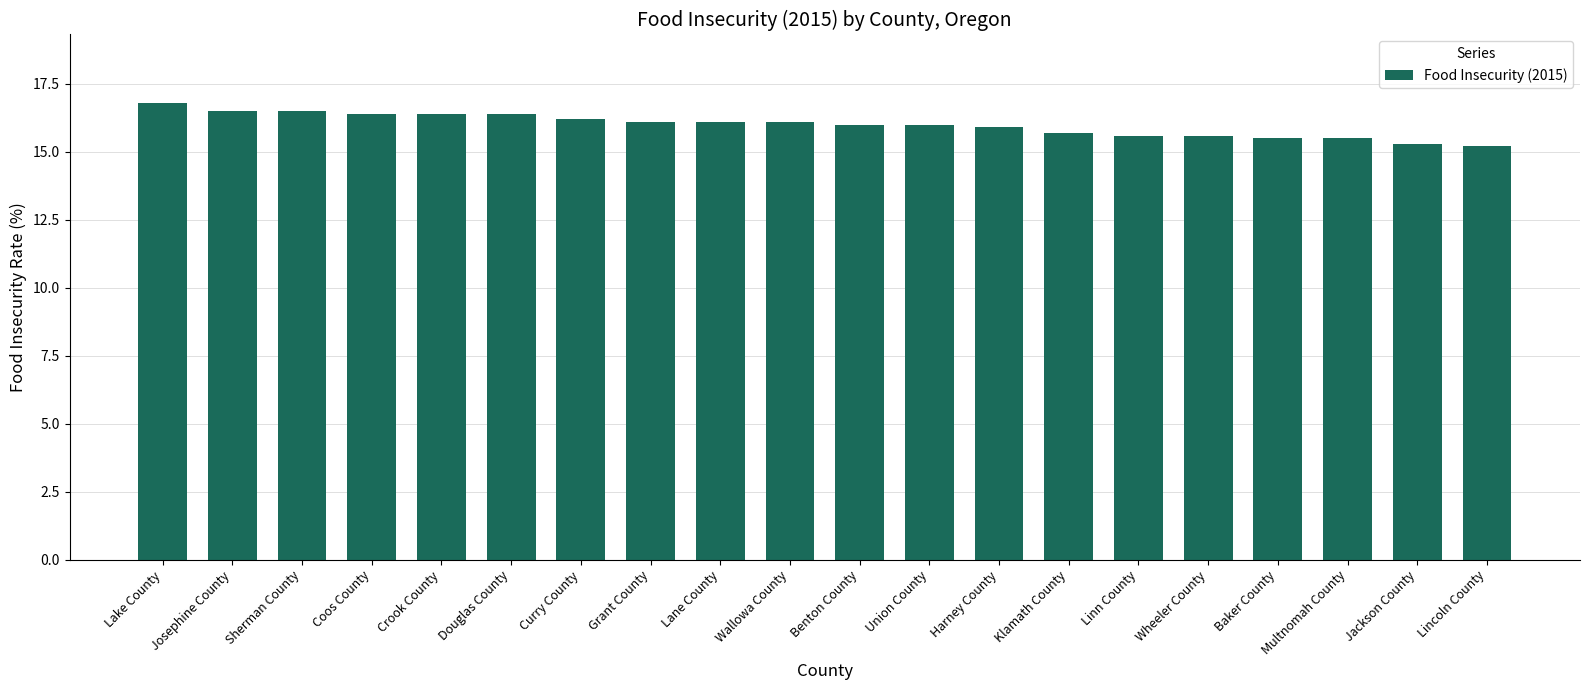

How many bars are there in total?

20